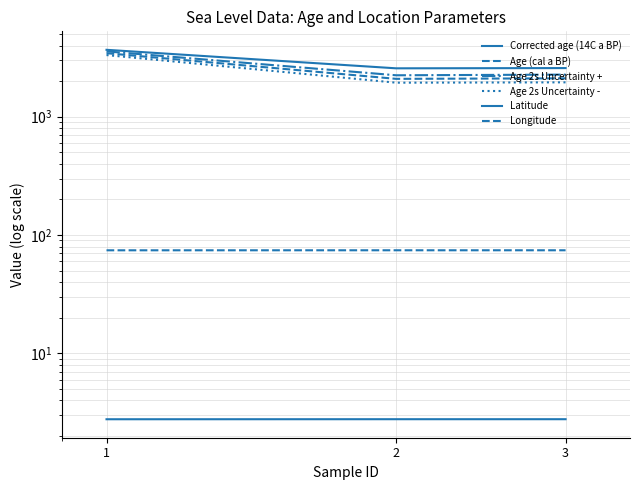

The value of Latitude at 1 is 4.4. True or false?

False